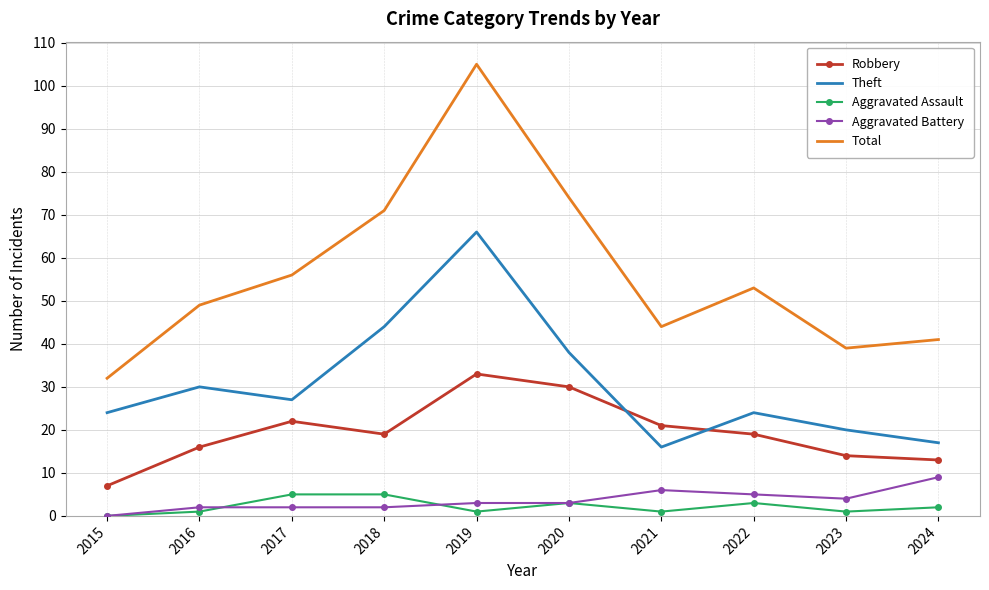

What are all the series names shown in the legend?

Robbery, Theft, Aggravated Assault, Aggravated Battery, Total